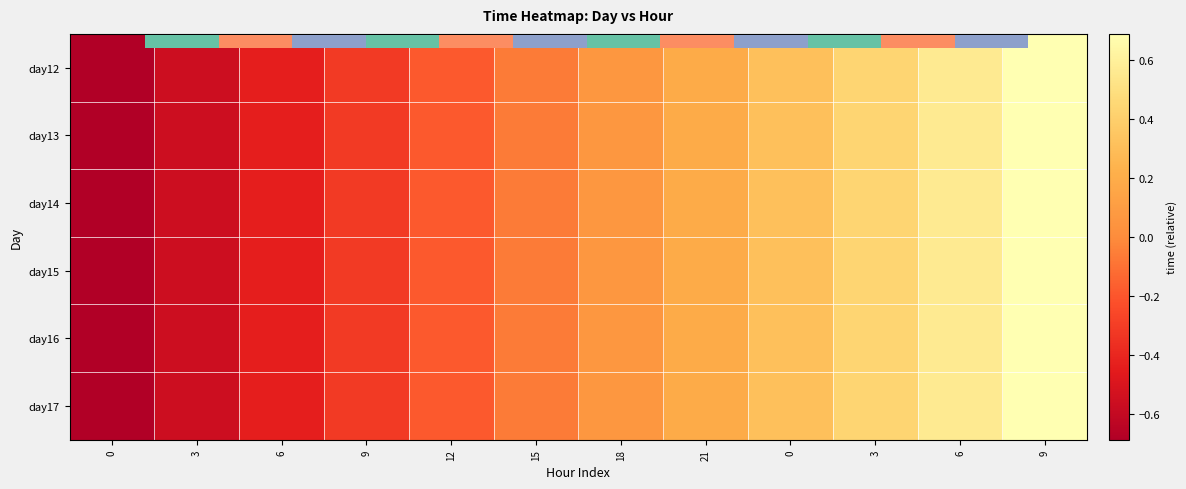

Rank the categories by day12 value from highest to lowest.

9, 6, 3, 0, 21, 18, 15, 12, 9, 6, 3, 0